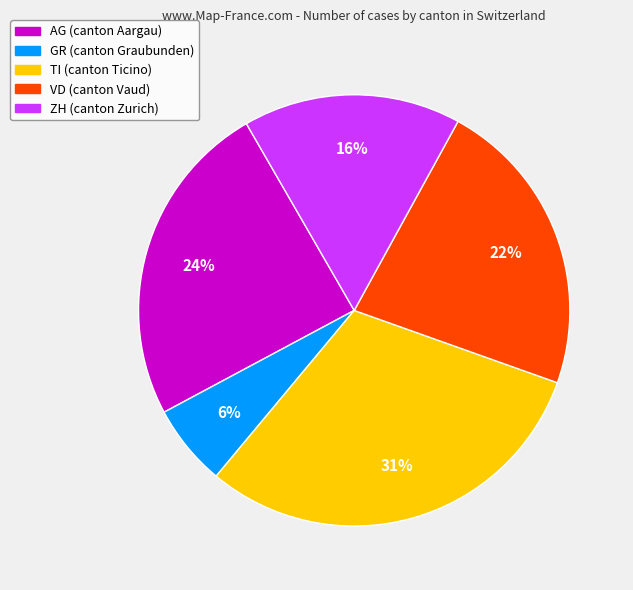

To the nearest percent, what is the average slice percentage?

20%